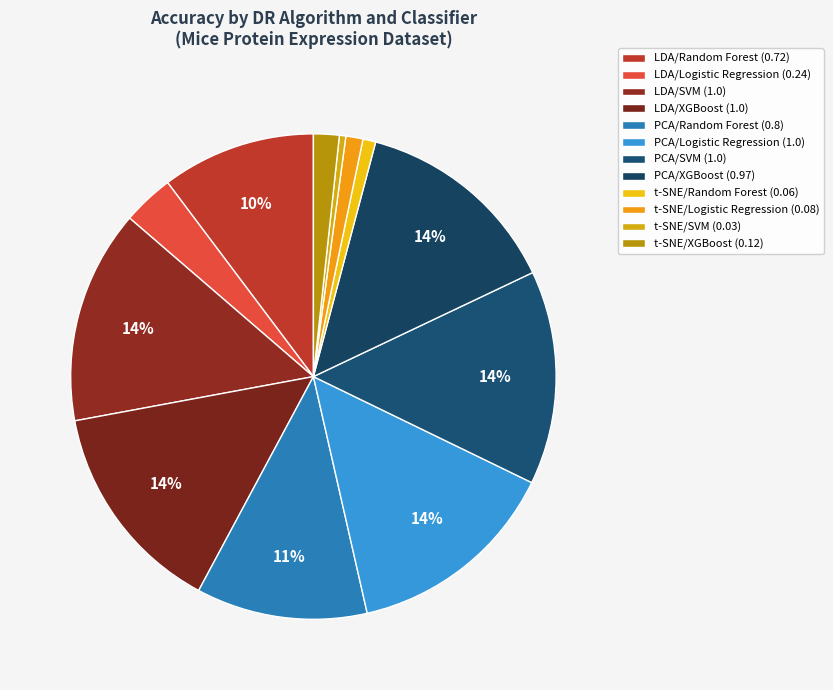

How much of the chart is everything except PCA/Logistic Regression?

85.8%